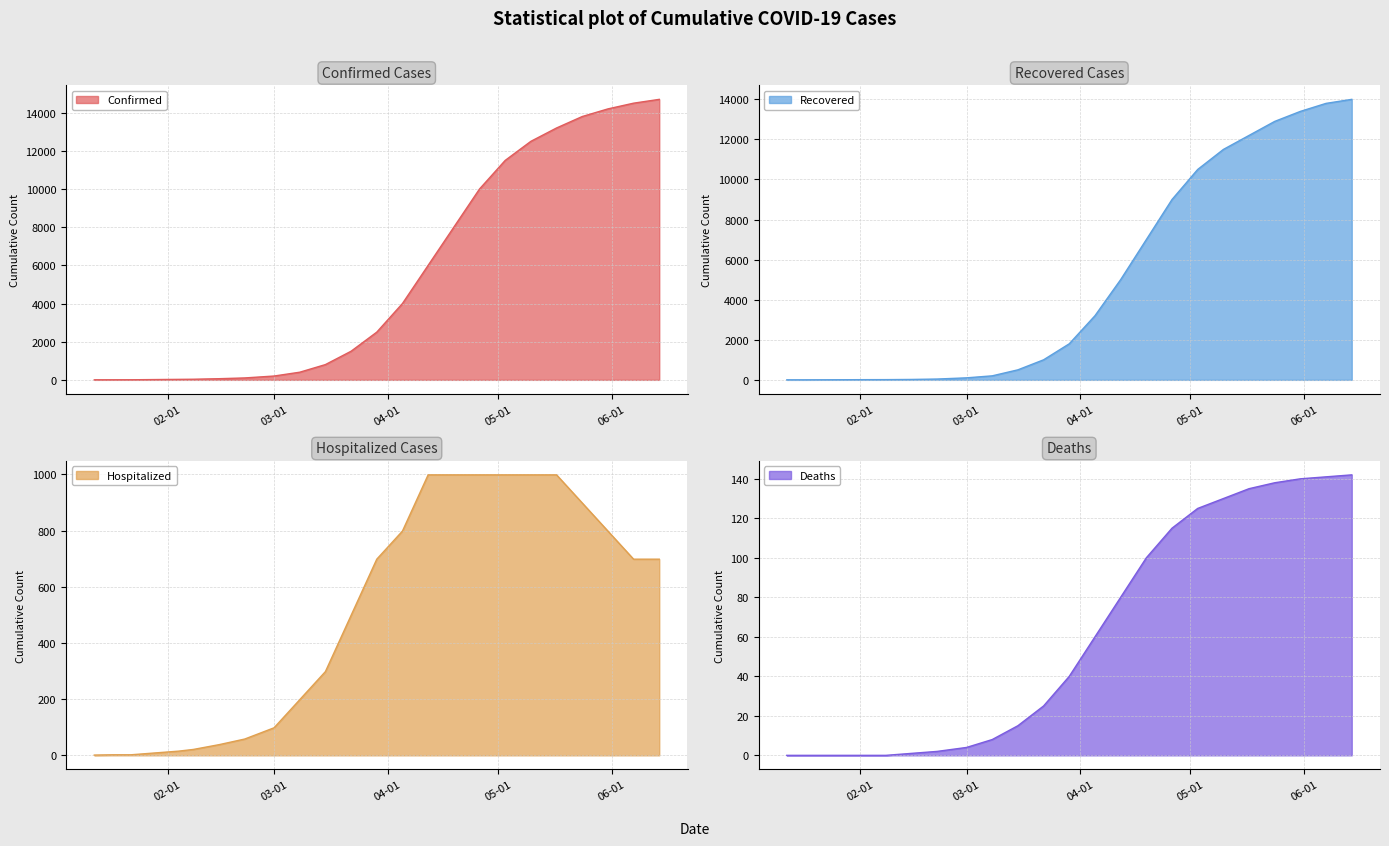

Which series has the largest total across all categories?

Confirmed